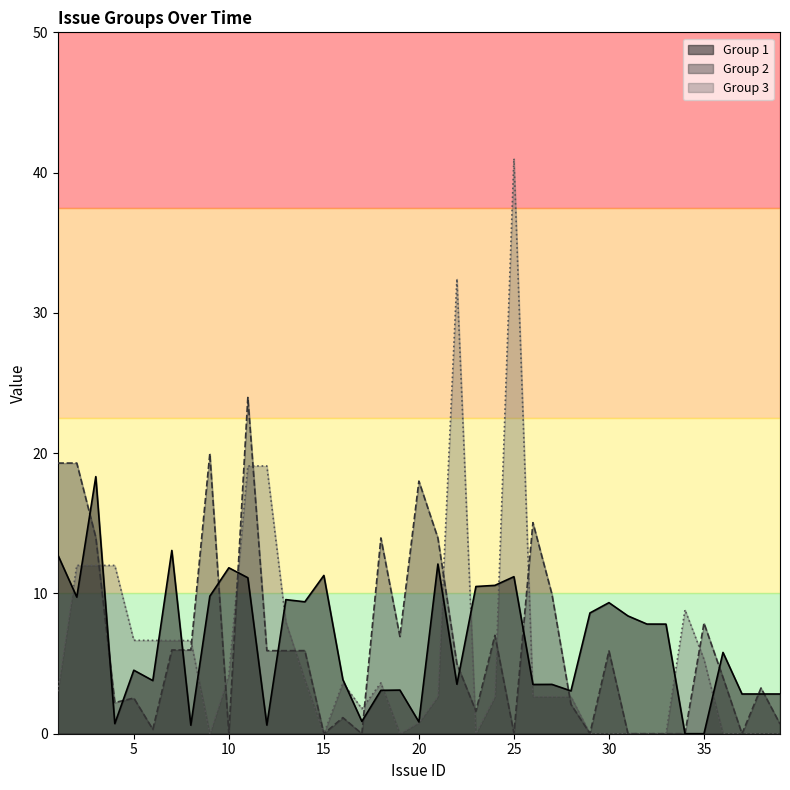

Where does the Group 3 series first go above 2?

1